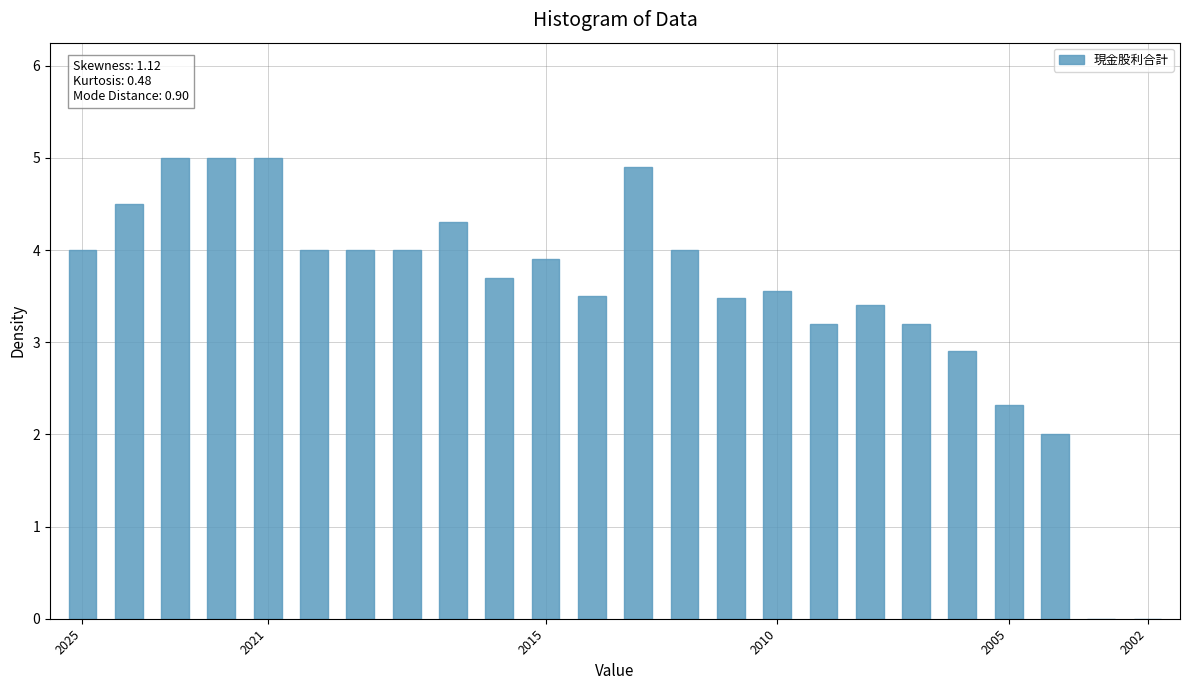

Reading left to right, extract all data points from this chart.

4.0	4.5	5.0	5.0	5.0	4.0	4.0	4.0	4.3	3.7	3.9	3.5	4.9	4.0	3.5	3.6	3.2	3.4	3.2	2.9	2.3	2.0	0.0	0.0